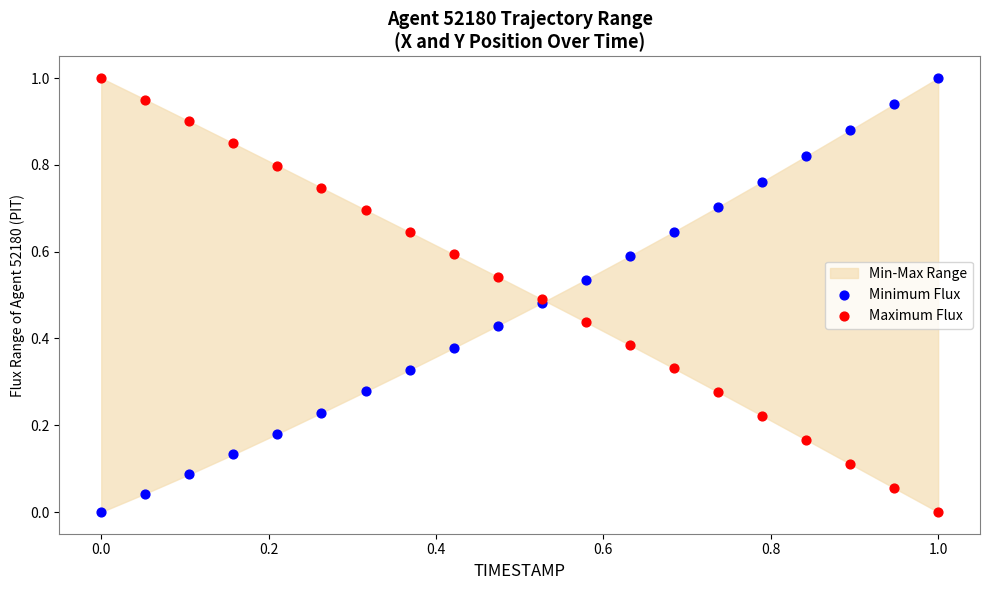

Which series reaches the maximum Y coordinate?

Minimum Flux